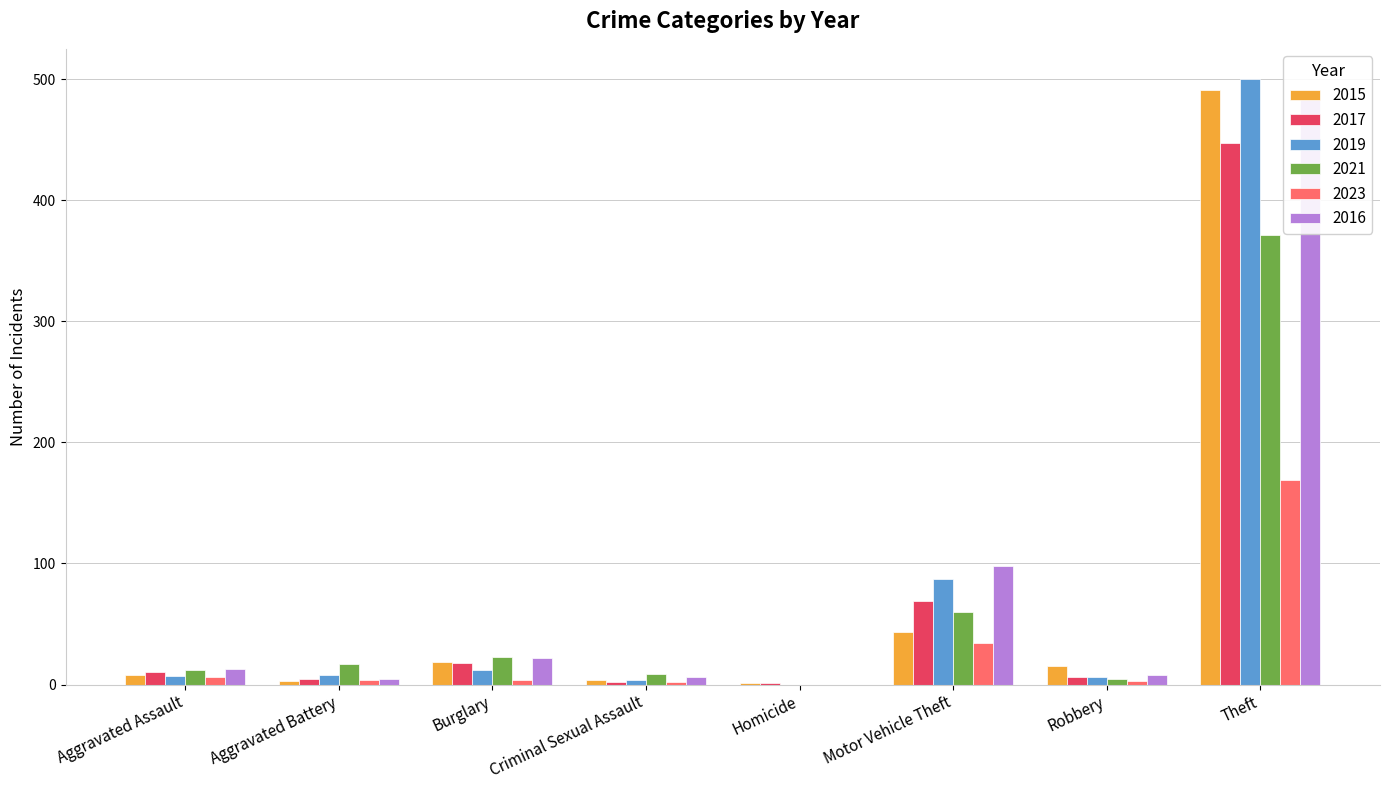

What is the approximate value of 2019 at Aggravated Assault?

7